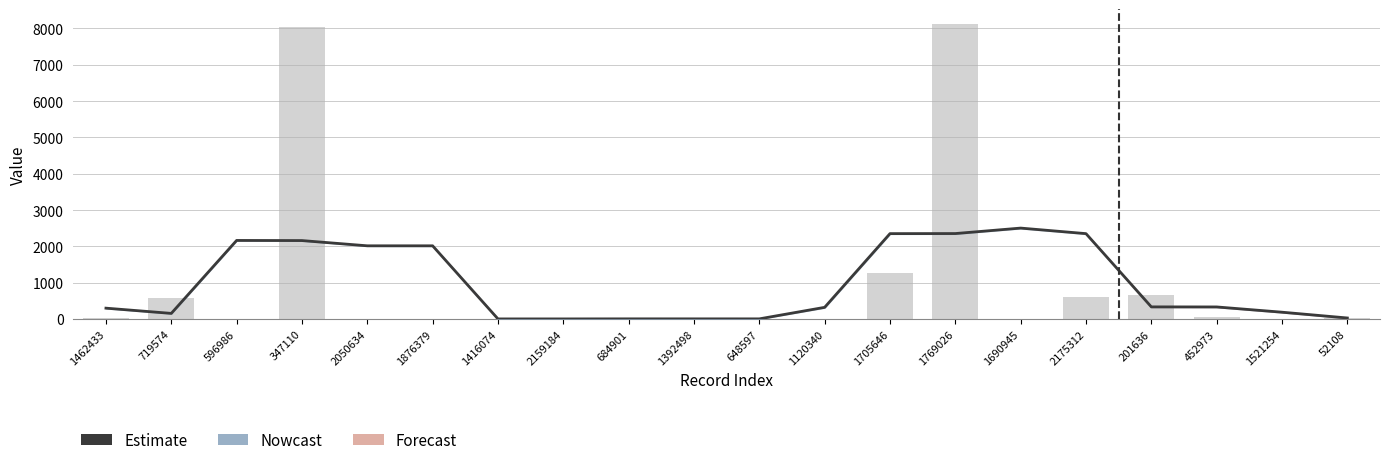

How many series are shown in this chart?

2